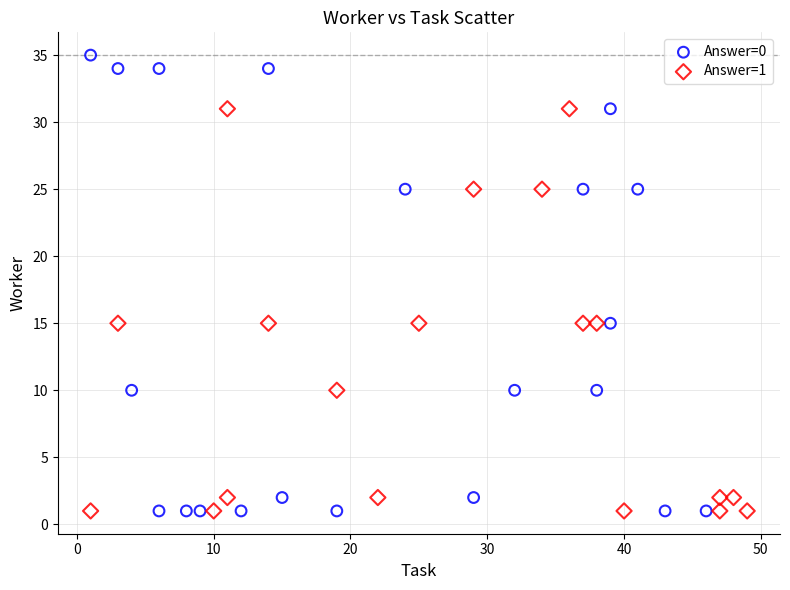

Which series contains the highest Y value?

Answer=0